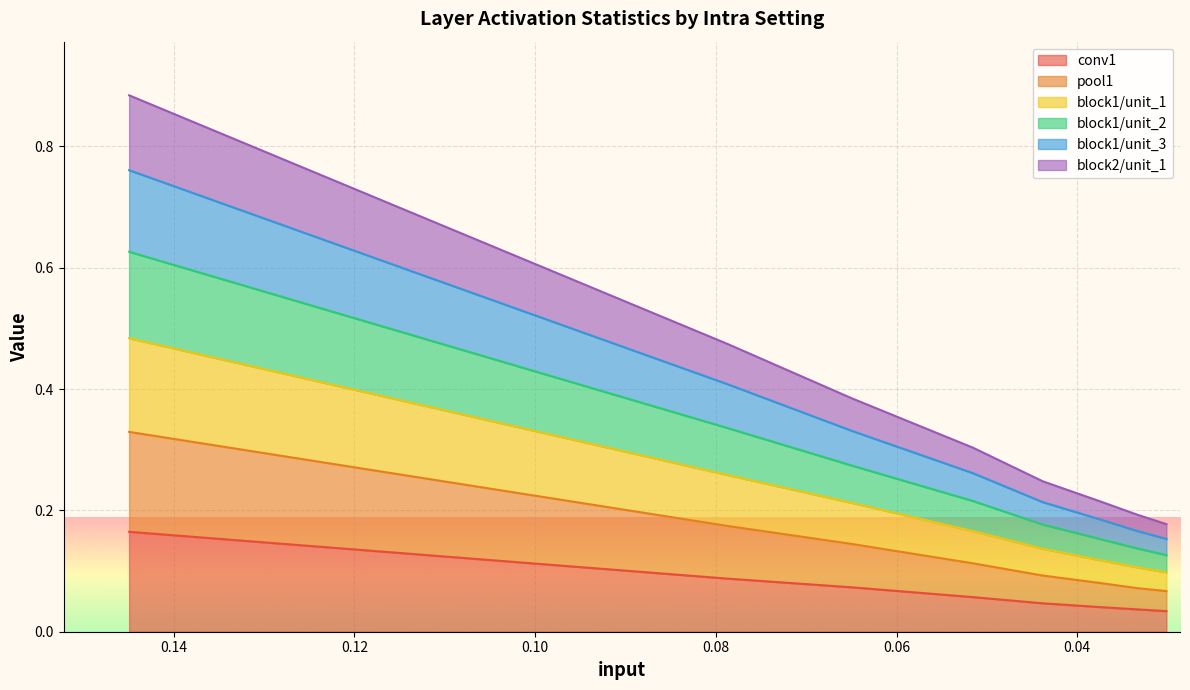

How many lines are shown in the chart?

6